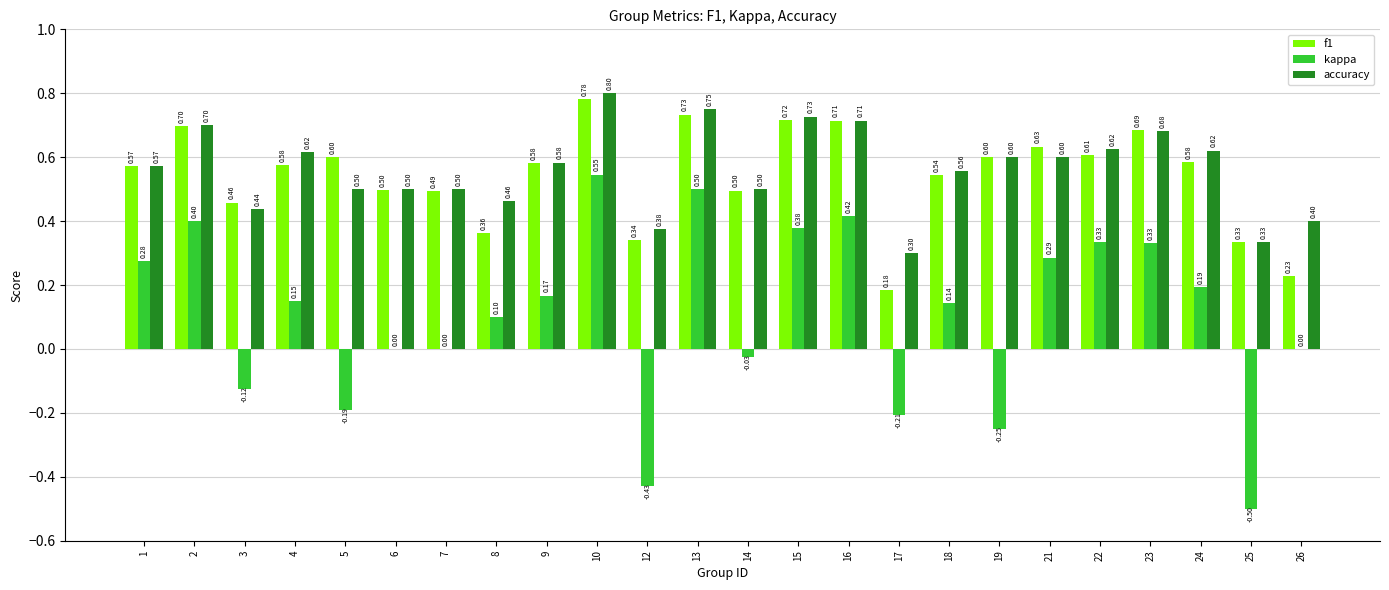

What is the difference between the kappa values at 12 and 14?

0.4